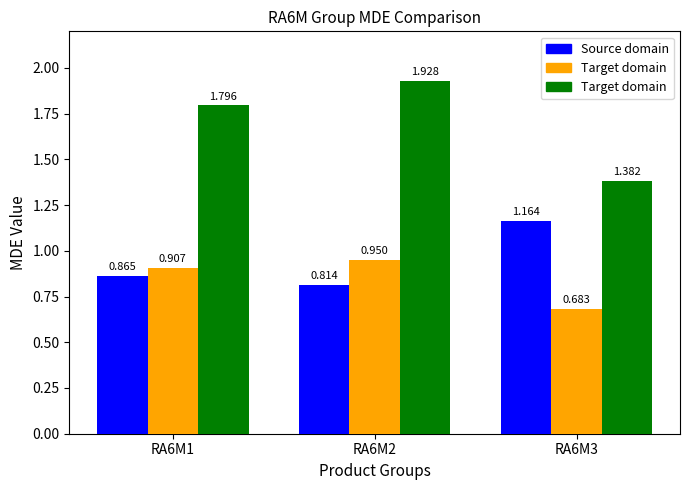

How many data points does each series have?

3